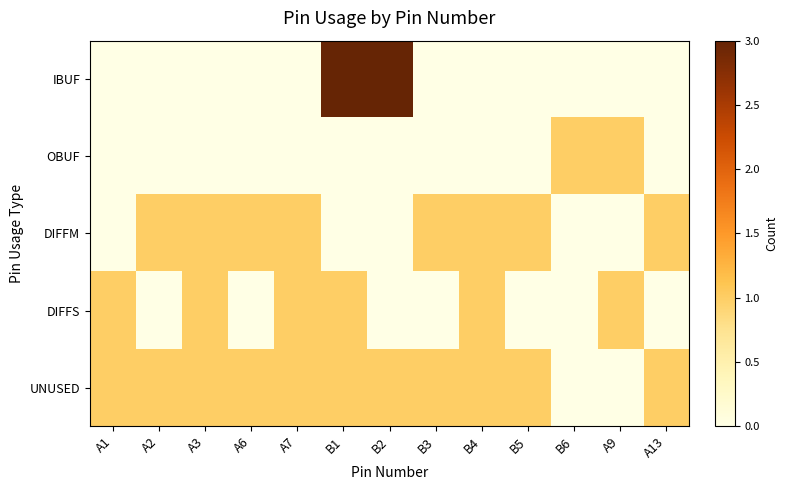

Reading left to right, transcribe all the data shown in this chart.

IBUF: A1=0	A2=0	A3=0	A6=0	A7=0	B1=3	B2=3	B3=0	B4=0	B5=0	B6=0	A9=0	A13=0
OBUF: A1=0	A2=0	A3=0	A6=0	A7=0	B1=0	B2=0	B3=0	B4=0	B5=0	B6=1	A9=1	A13=0
DIFFM: A1=0	A2=1	A3=1	A6=1	A7=1	B1=0	B2=0	B3=1	B4=1	B5=1	B6=0	A9=0	A13=1
DIFFS: A1=1	A2=0	A3=1	A6=0	A7=1	B1=1	B2=0	B3=0	B4=1	B5=0	B6=0	A9=1	A13=0
UNUSED: A1=1	A2=1	A3=1	A6=1	A7=1	B1=1	B2=1	B3=1	B4=1	B5=1	B6=0	A9=0	A13=1